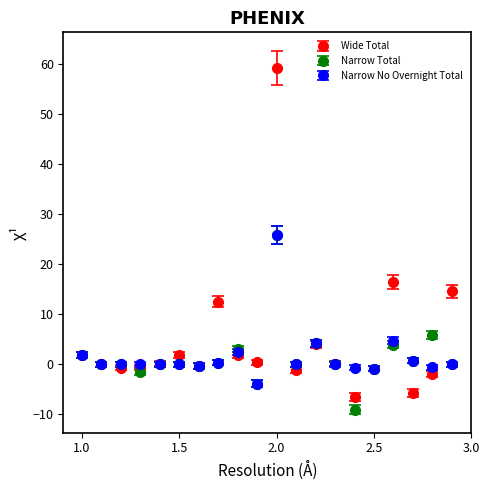

Which series has the largest range (max minus min)?

Wide Total